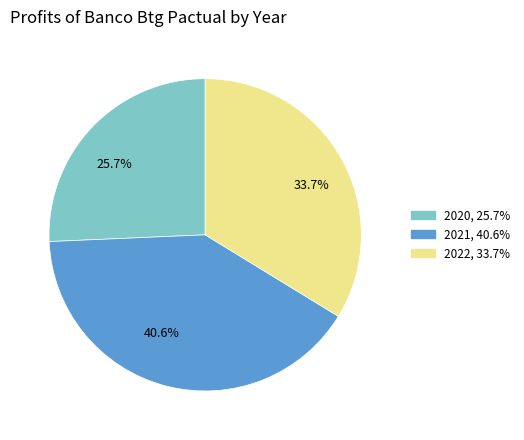

Between 25.7% and 33.7%, which is larger?

33.7%